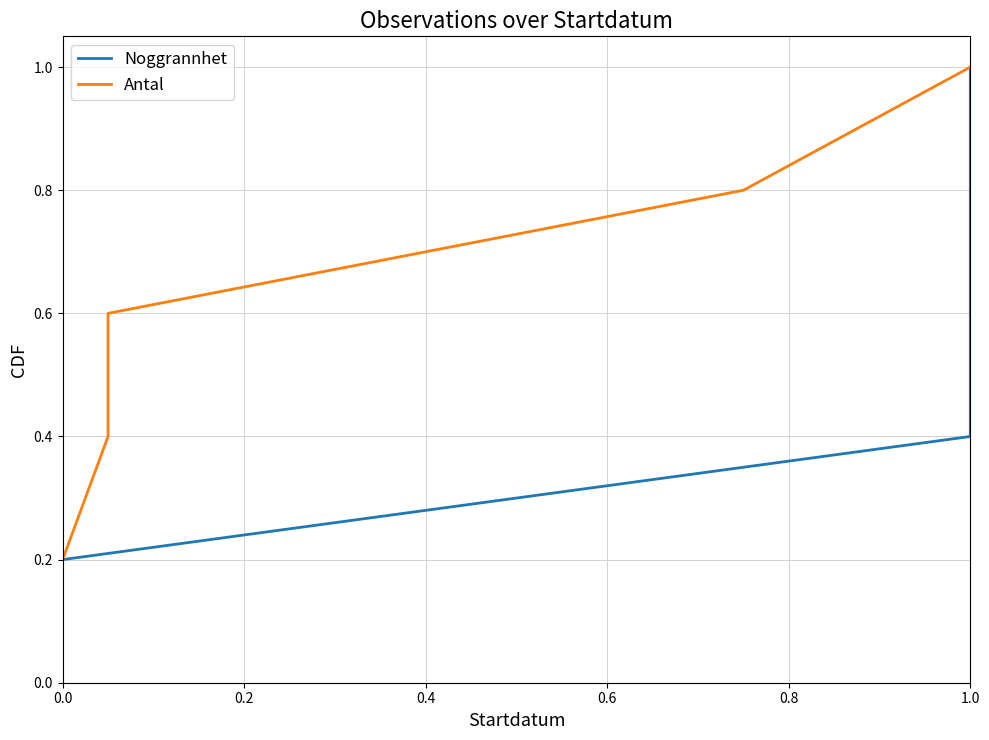

What is the sum of all Antal values?

3.0